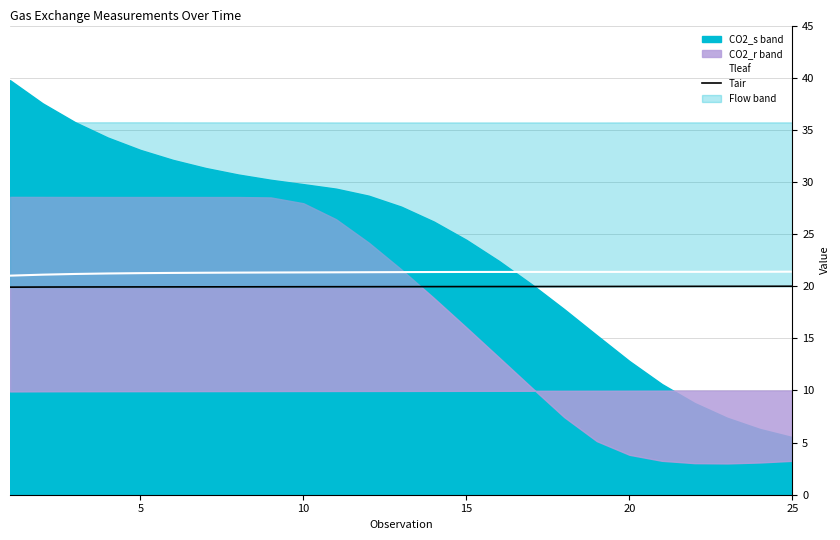

What is the maximum value for Tleaf?

21.4